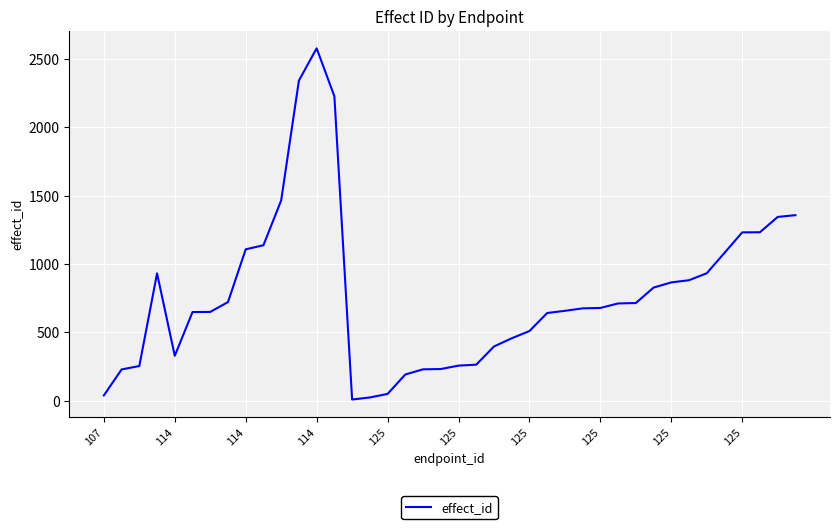

What is the greatest value displayed?

2578